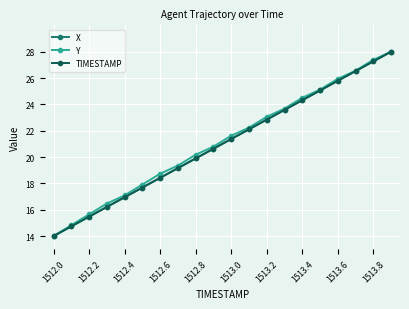

At how many categories does at least one series exceed 24?

6